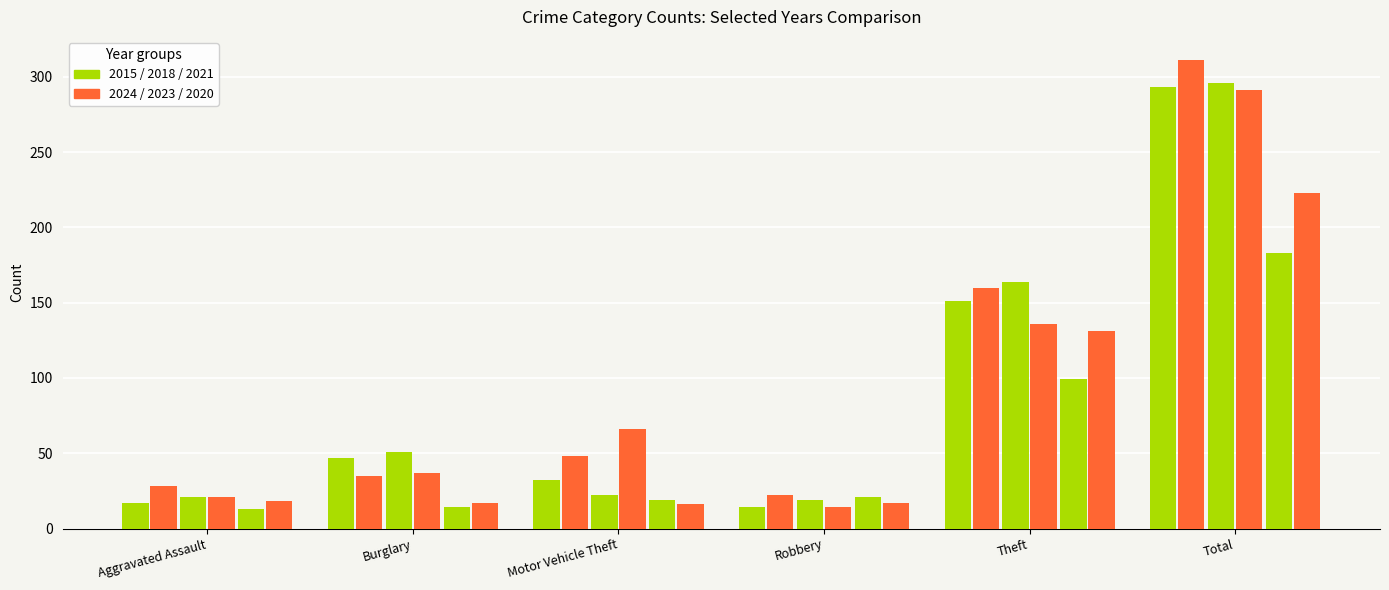

At which category is the sum across all series the highest?

Total